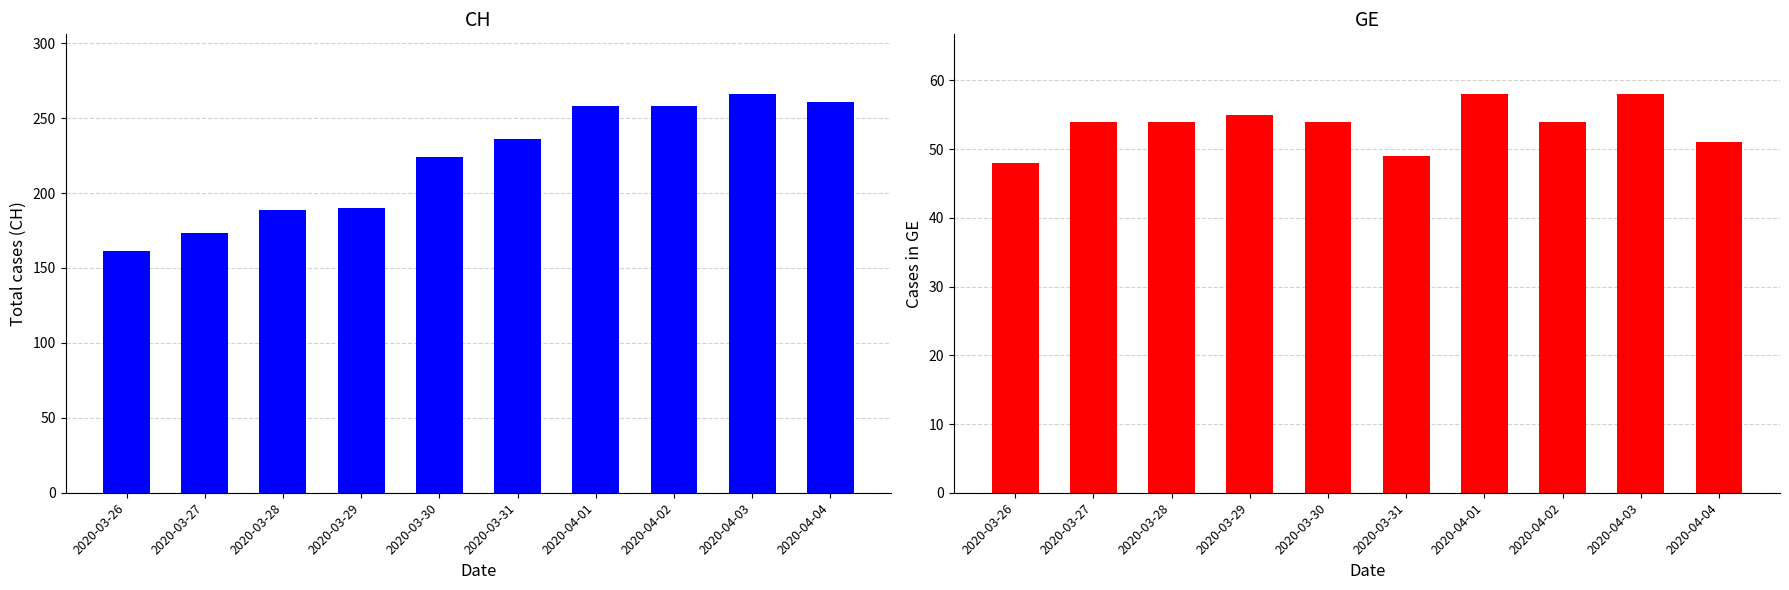

At which category is the sum across all series the highest?

2020-04-03